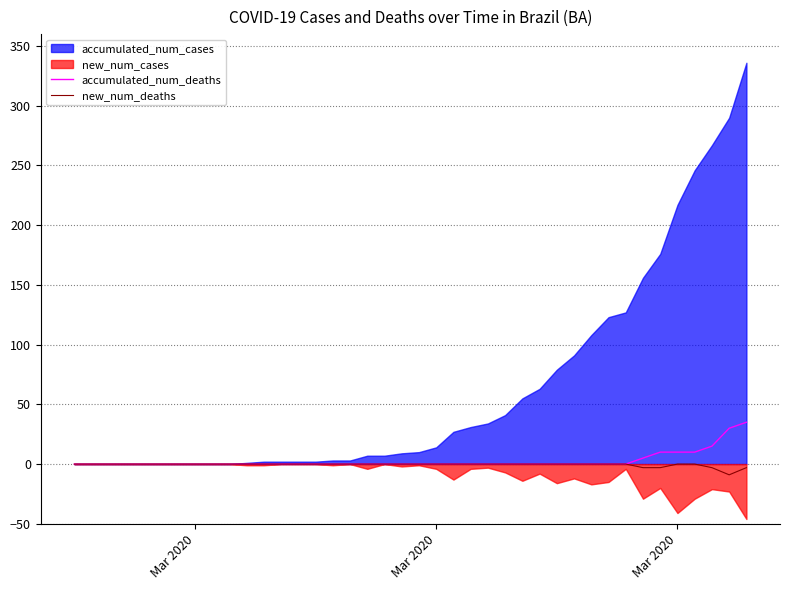

True or false: new_num_deaths has more than 2 interior local peaks.

False